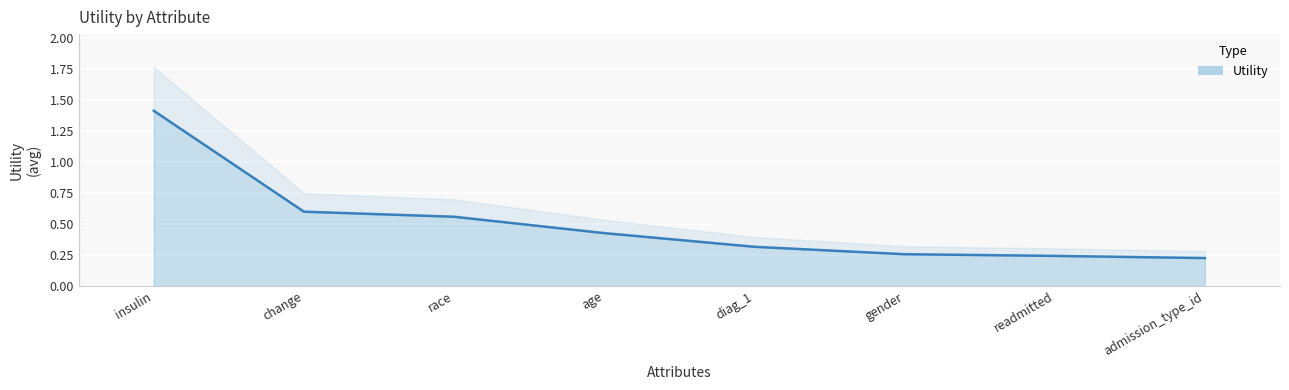

Count the values in the range 0 to 1.

7